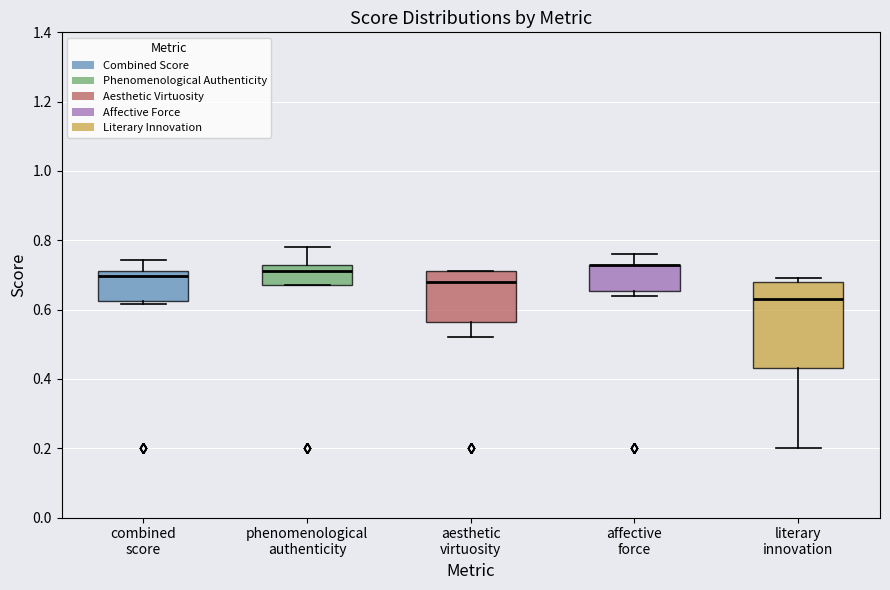

Reading left to right, transcribe this box plot: for each box, give where its median line is, the range the box spans, and where its two whiskers end, as read against the y-axis. The values are not printed on the chart, so give them approximately, as read against the axis.

combined score: median 0.70, box 0.62 to 0.72, whiskers 0.62 (just below the box's lower edge) to 0.74
phenomenological authenticity: median 0.72, box 0.68 to 0.74, whiskers 0.68 to 0.78
aesthetic virtuosity: median 0.68, box 0.56 to 0.72, whiskers 0.52 to 0.72
affective force: median 0.74 (drawn on the box's upper edge), box 0.66 to 0.74, whiskers 0.64 to 0.76
literary innovation: median 0.64, box 0.44 to 0.68, whiskers 0.20 to 0.70